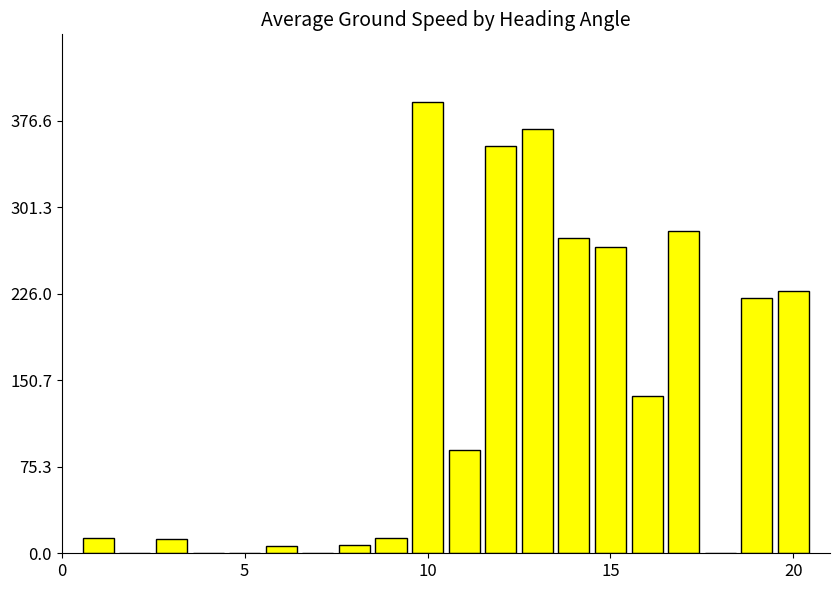

What is the maximum value shown in the chart?

393.0